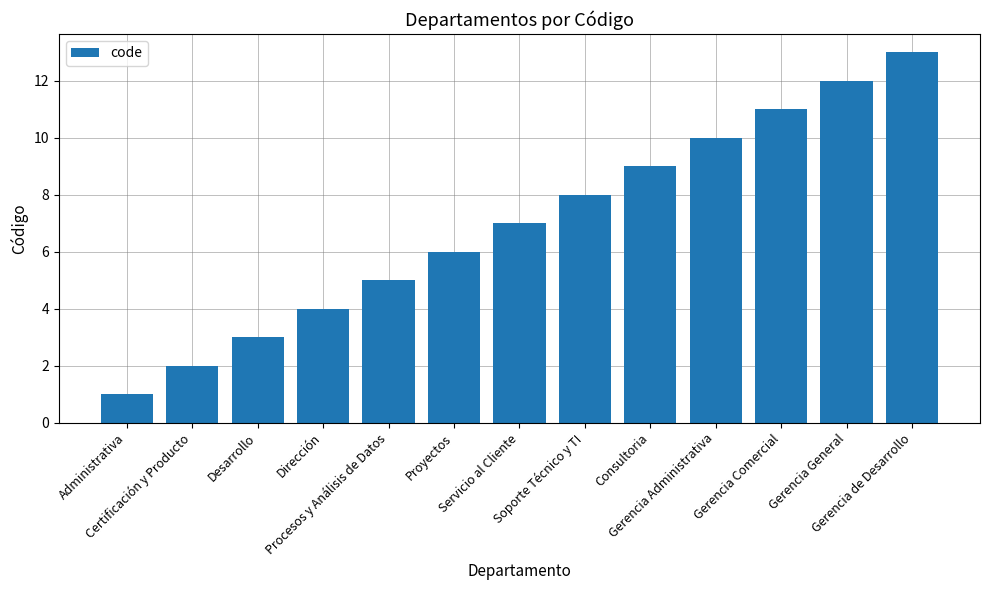

What is the difference between the values at Dirección and Administrativa?

3